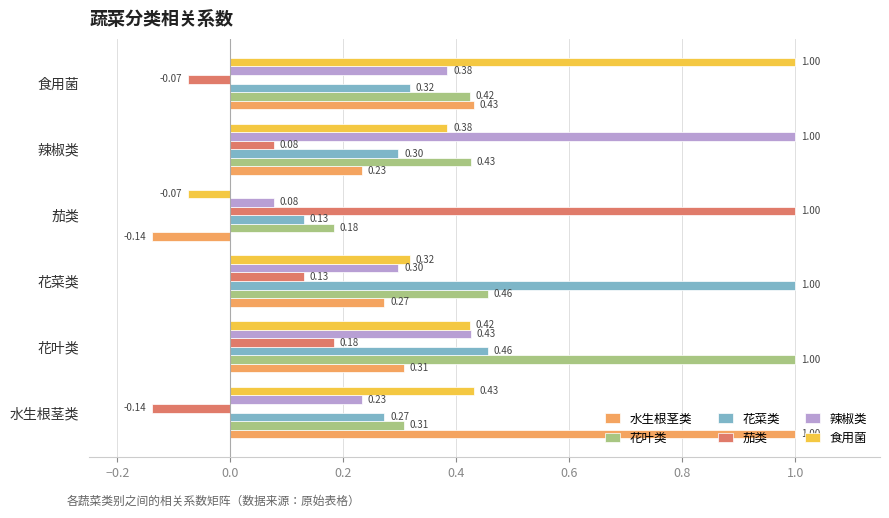

What is the difference between the highest and lowest values at 食用菌?

1.1